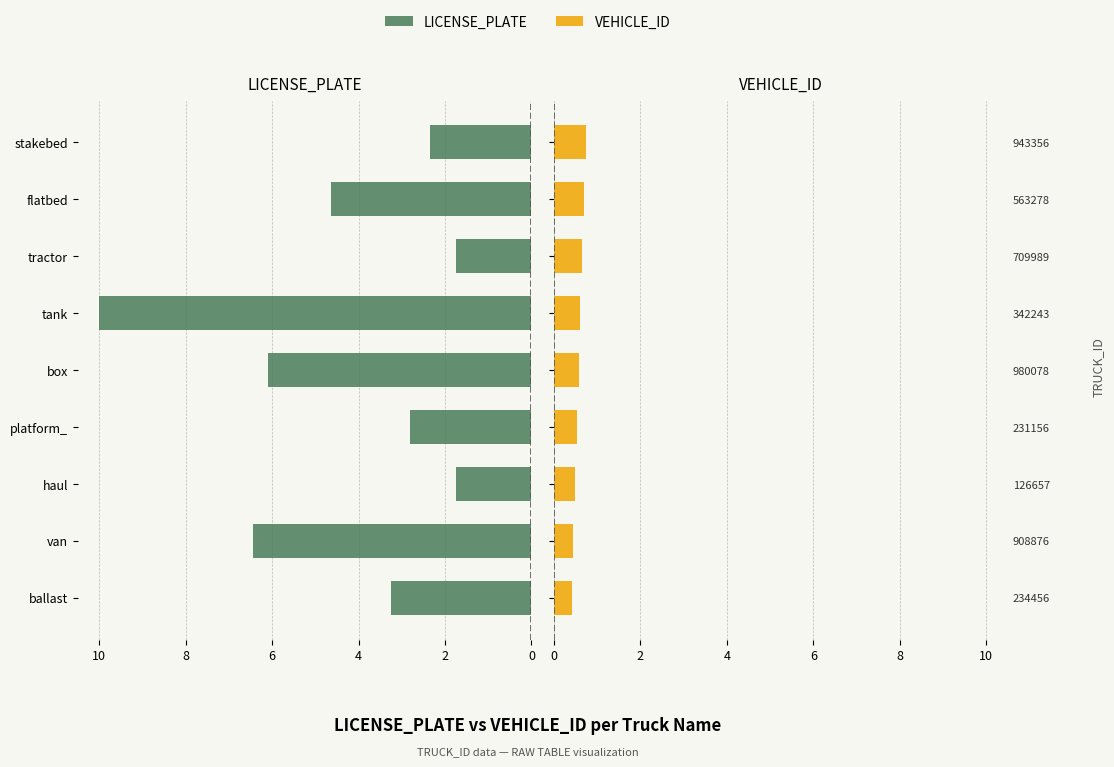

What is the difference between the maximum and minimum values in the VEHICLE_ID series?

0.3